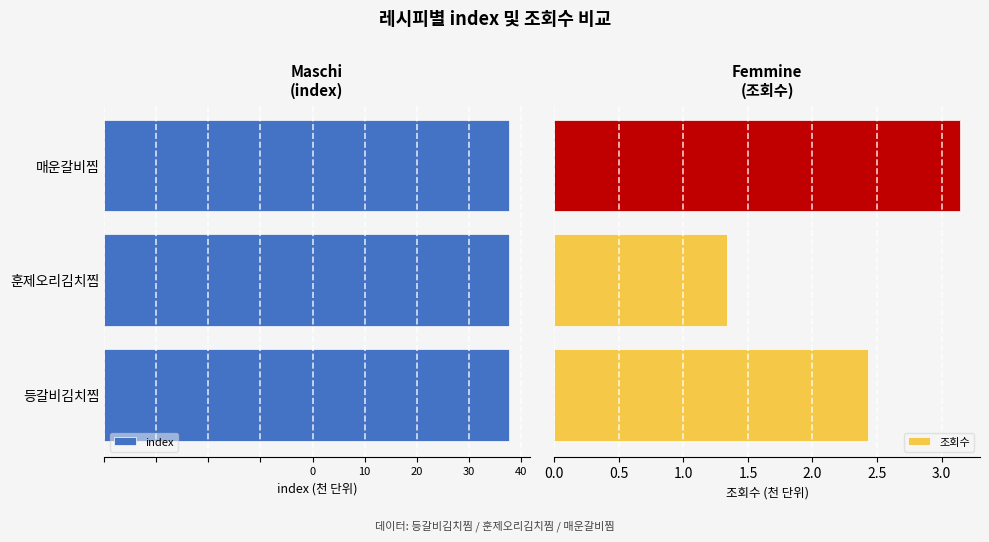

What is the average value of the 조회수 series?

2.3